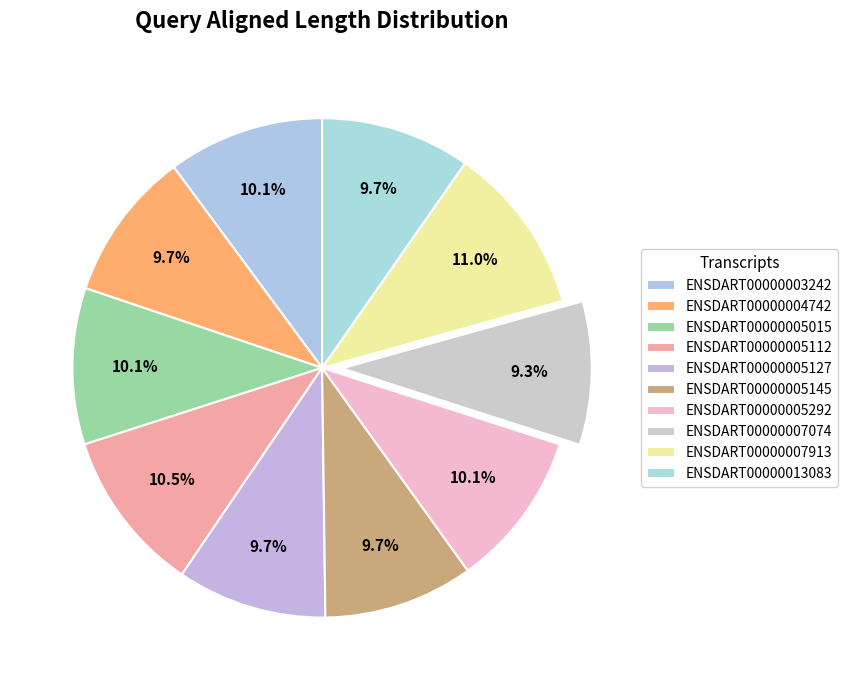

Which slice is the smallest?

ENSDART00000007074